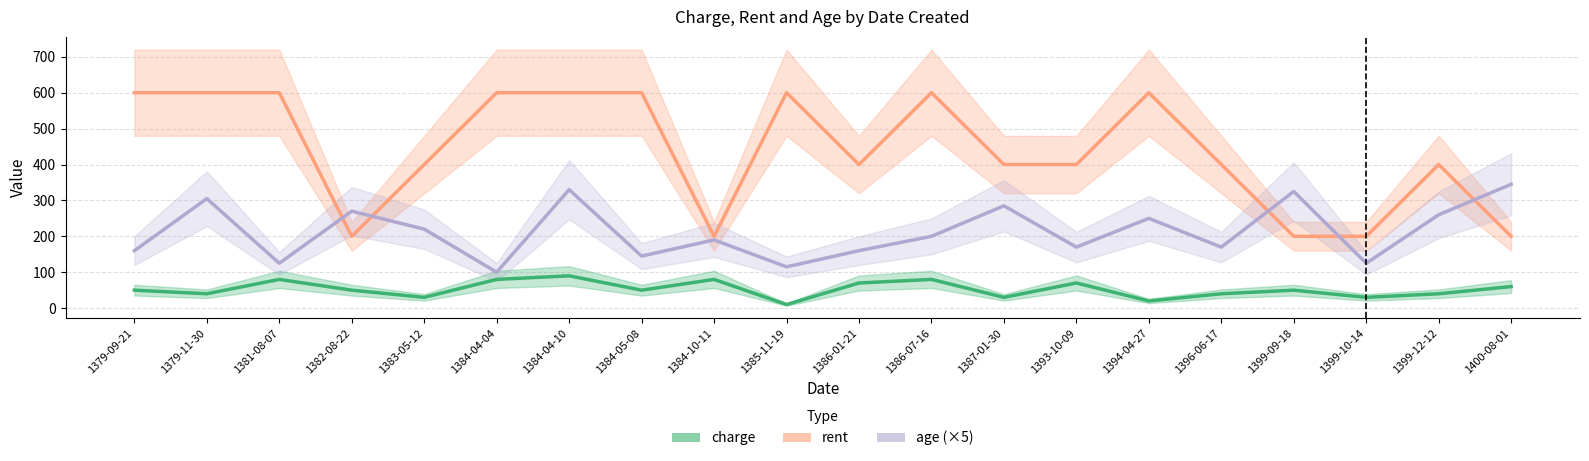

True or false: age (×5) has a value of 427 at 1394-04-27.

False